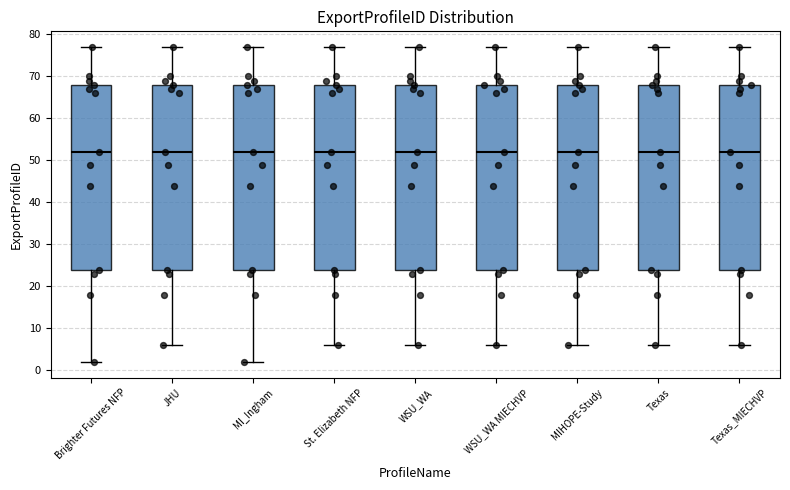

Where does the median line of the box for St. Elizabeth NFP sit on the y-axis? The values are not printed on the chart, so give them approximately, as read against the axis.

52